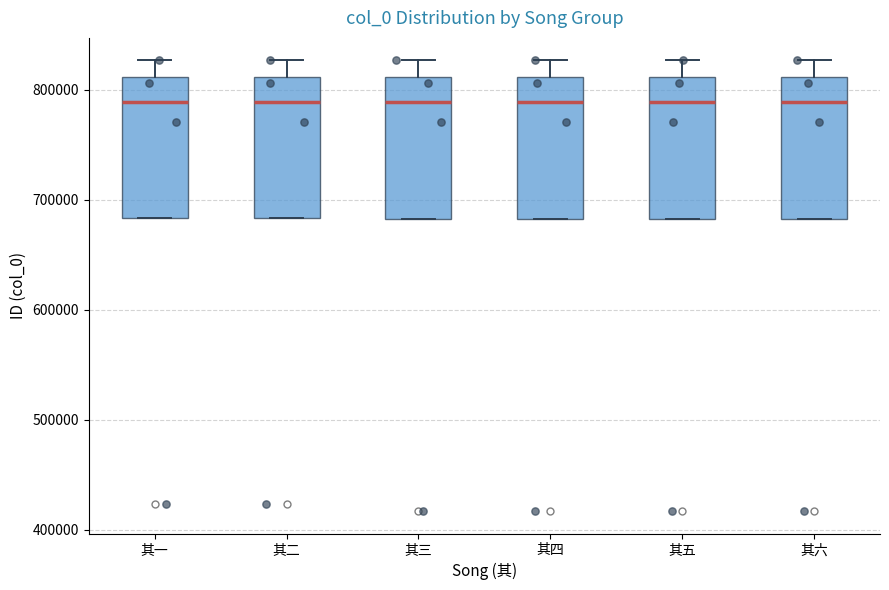

Reading left to right, transcribe this box plot: for each box, give where its median line is, the range the box spans, and where its two whiskers end, as read against the y-axis. The values are not printed on the chart, so give them approximately, as read against the axis.

其一: median 790000, box 680000 to 810000, whiskers 680000 to 830000
其二: median 790000, box 680000 to 810000, whiskers 680000 to 830000
其三: median 790000, box 680000 to 810000, whiskers 680000 to 830000
其四: median 790000, box 680000 to 810000, whiskers 680000 to 830000
其五: median 790000, box 680000 to 810000, whiskers 680000 to 830000
其六: median 790000, box 680000 to 810000, whiskers 680000 to 830000